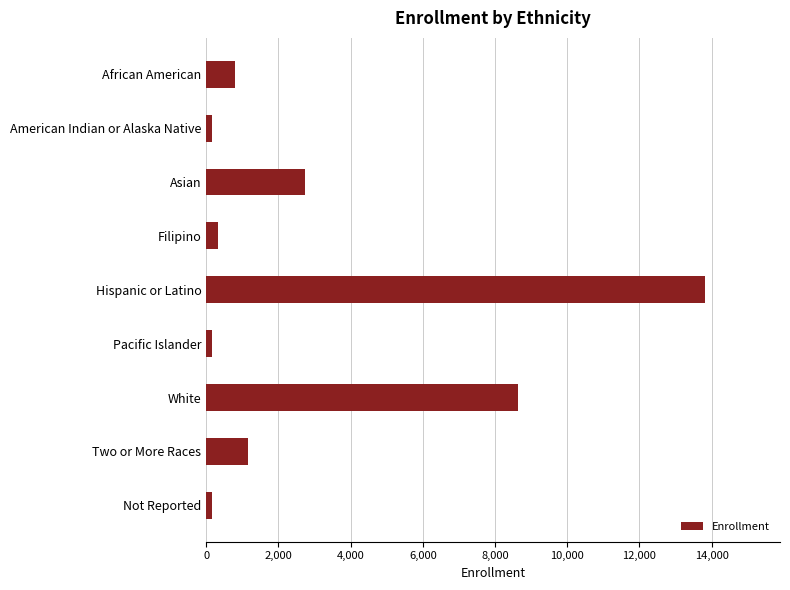

What is the difference between the second highest and second lowest values?

8481